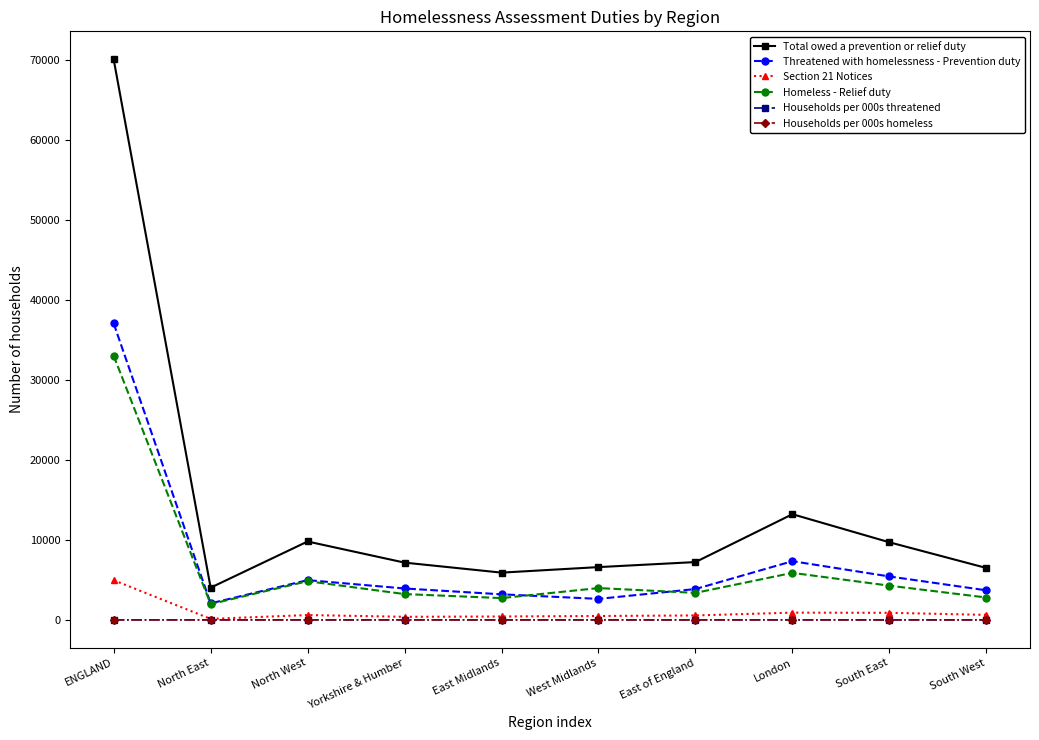

What is the sum of the Total owed a prevention or relief duty values at South East and North West?

19480.0